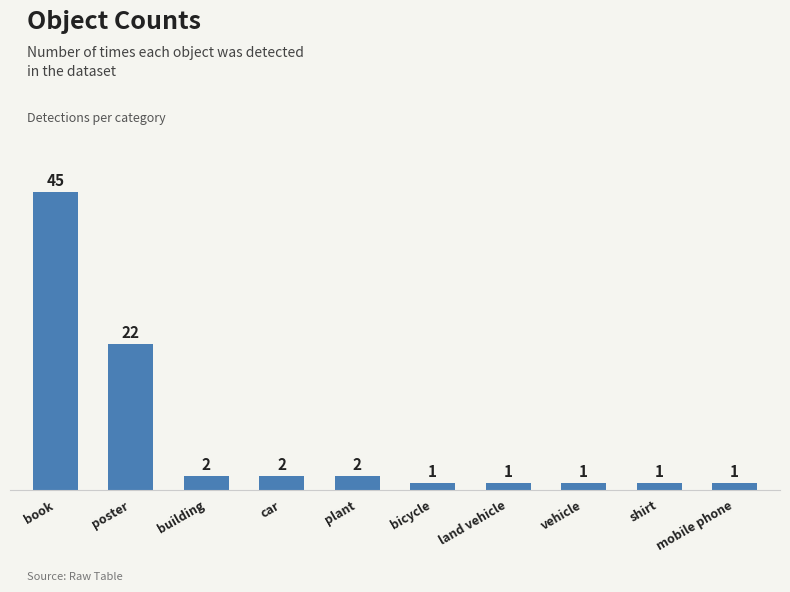

What is the sum of all values?

78